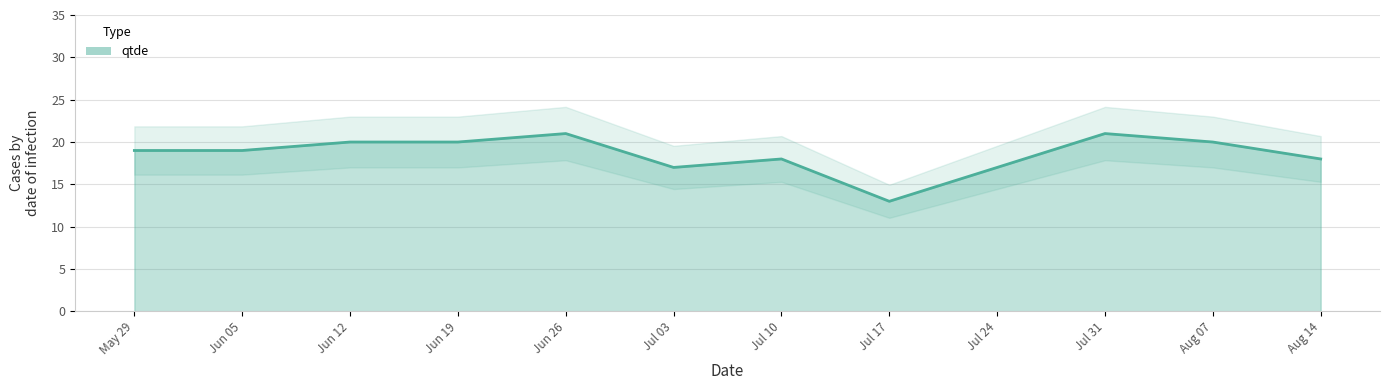

What is the maximum value for qtde?

21